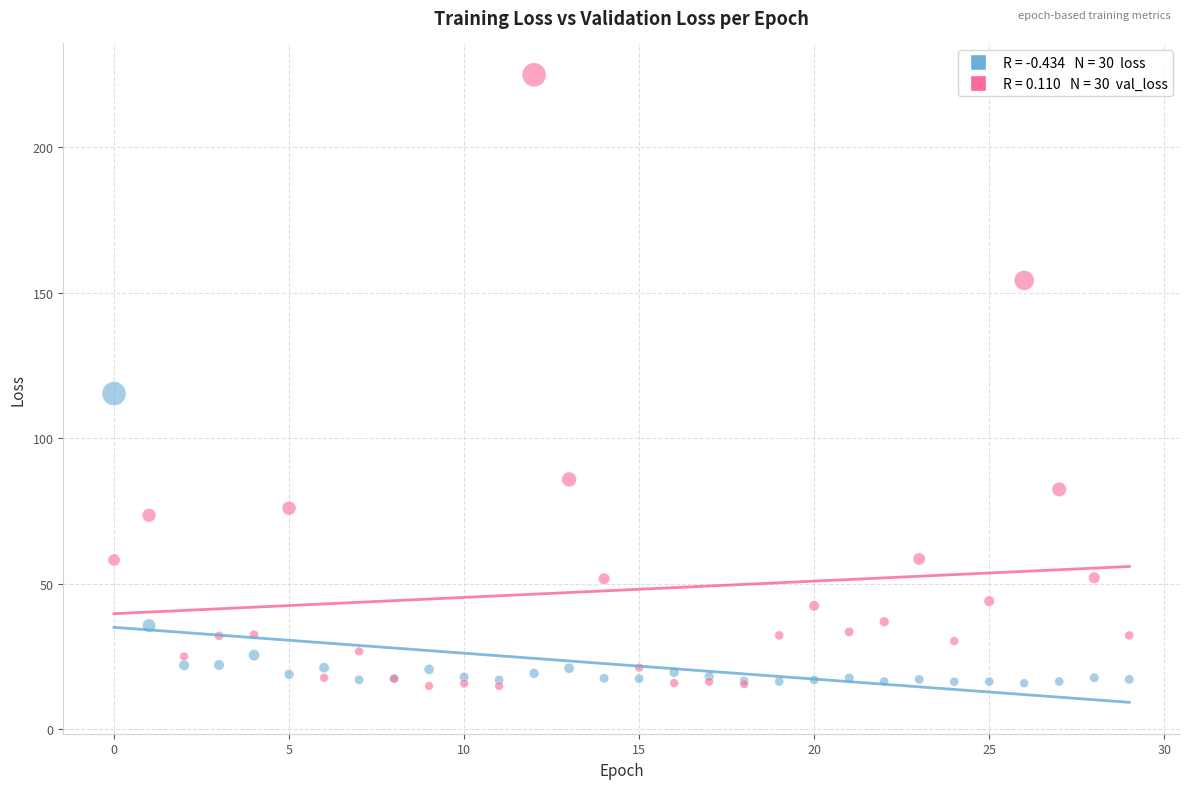

Across all series, what Y value is closest to 119?

115.3